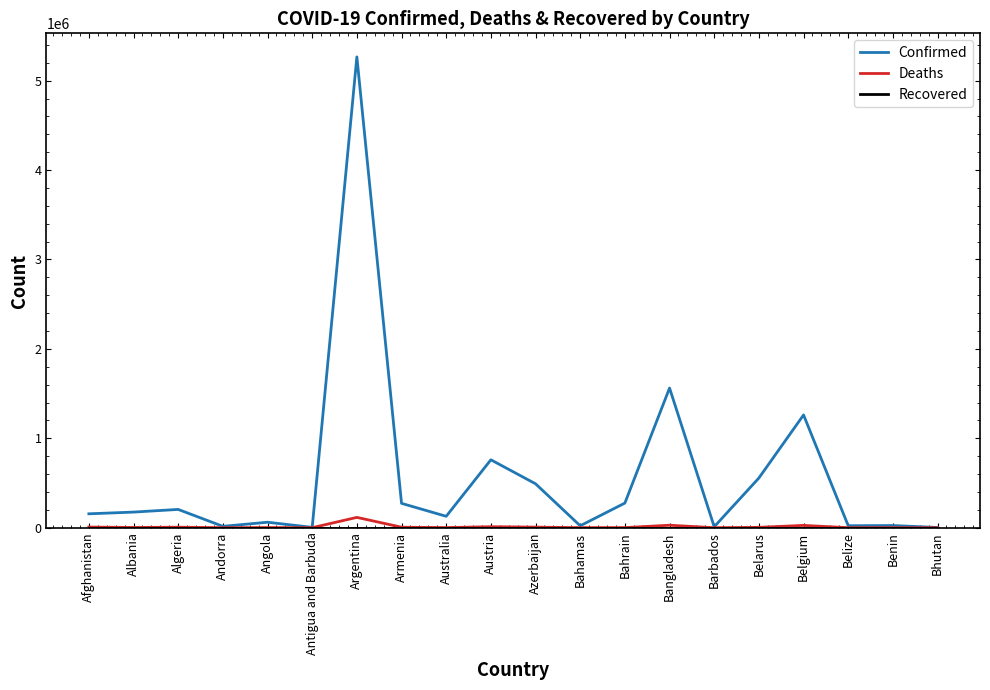

At which category does the chart reach its peak across all series?

Argentina